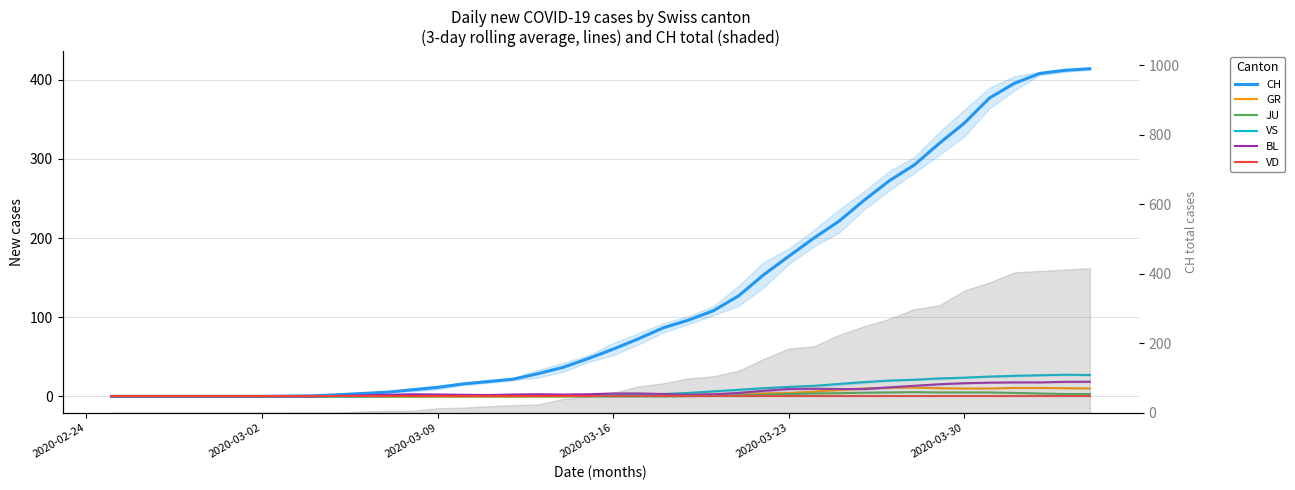

Which category has the lowest value in the BL series?

2020-02-24